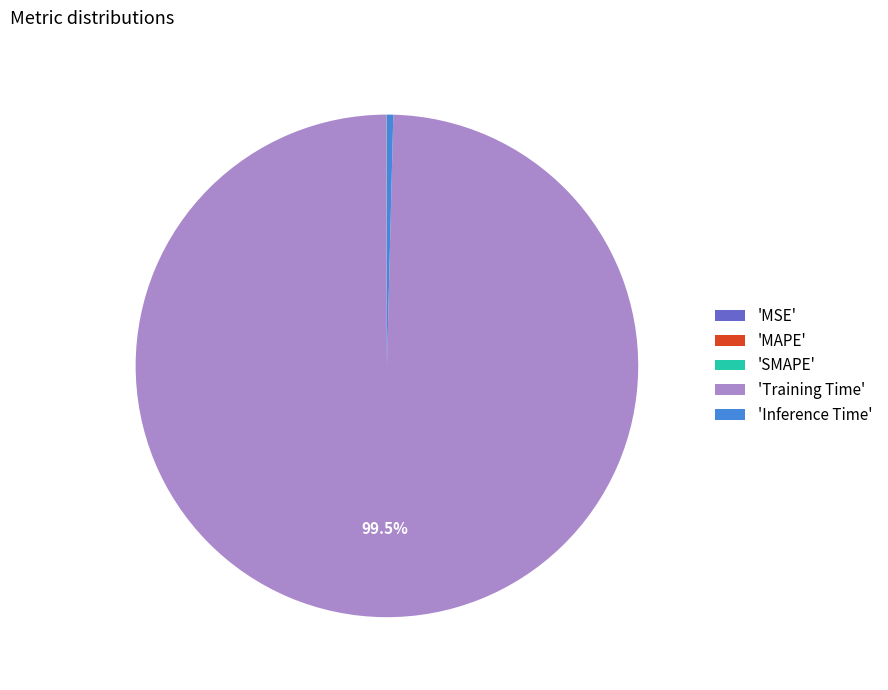

Does any single category account for the majority?

Yes